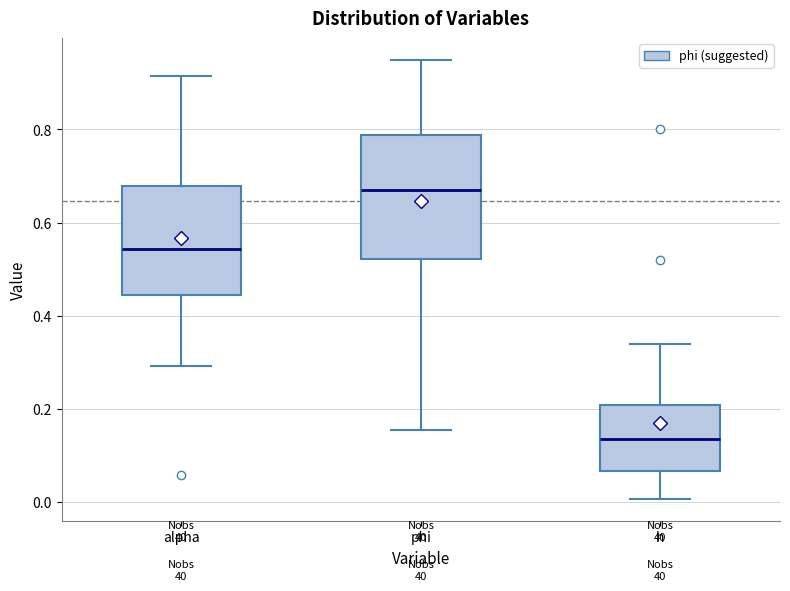

Which box's median line is the highest?

phi